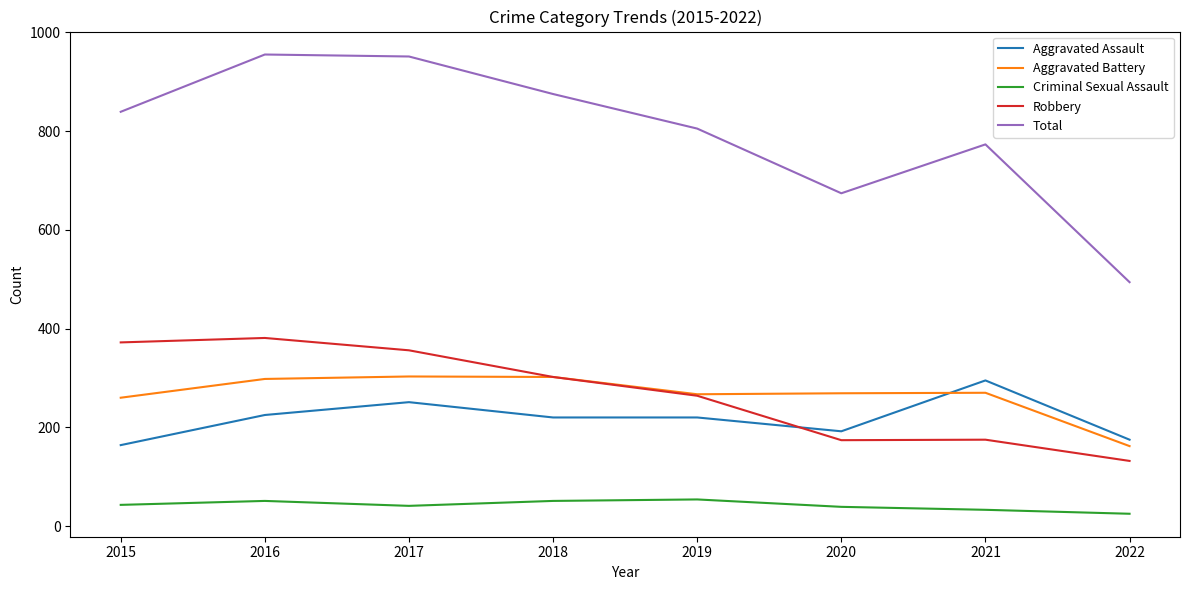

What is the greatest value displayed?

955